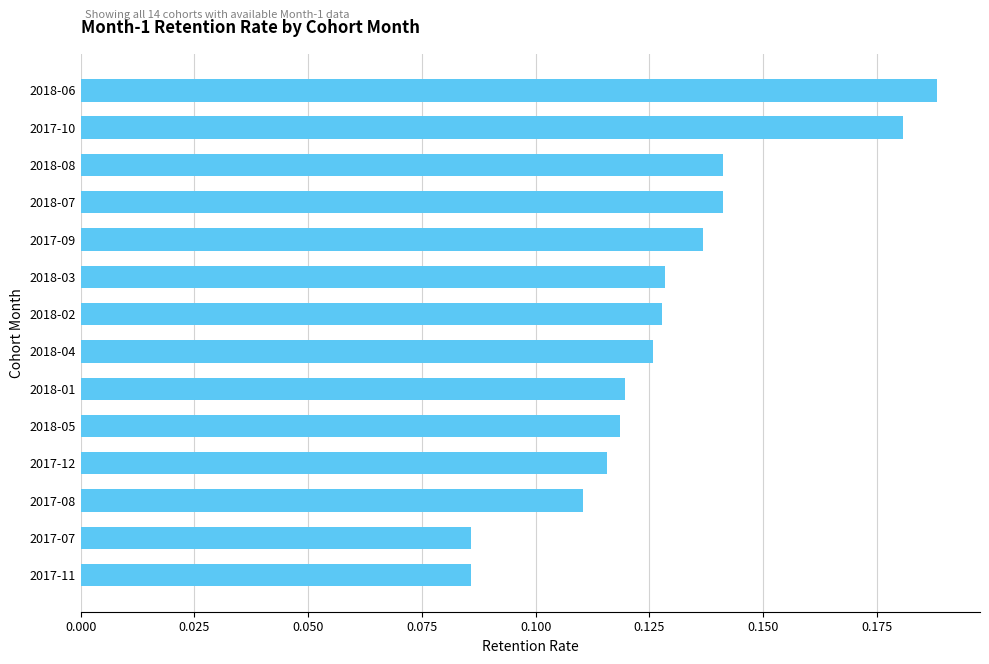

Count the values in the range 0 to 1.

14